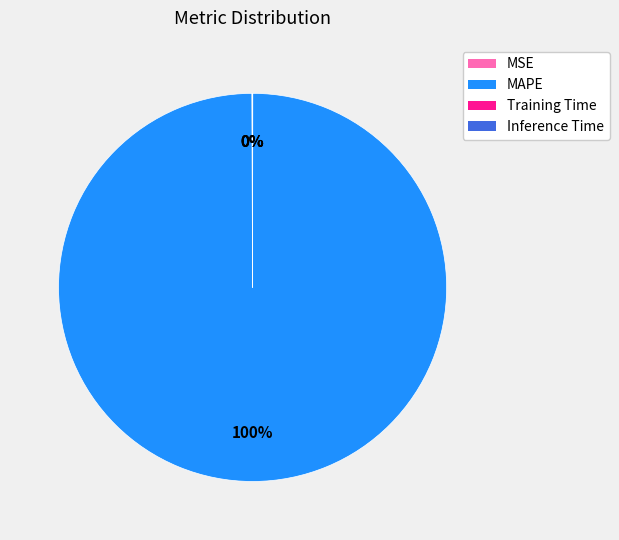

Does MAPE represent more than half of the total?

Yes